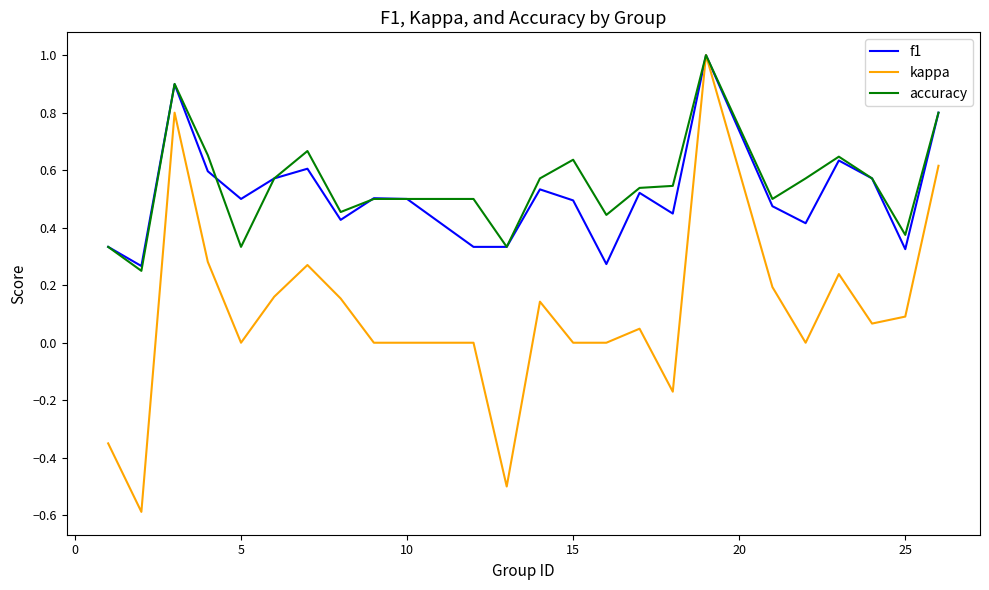

Which series has the widest spread of values?

kappa